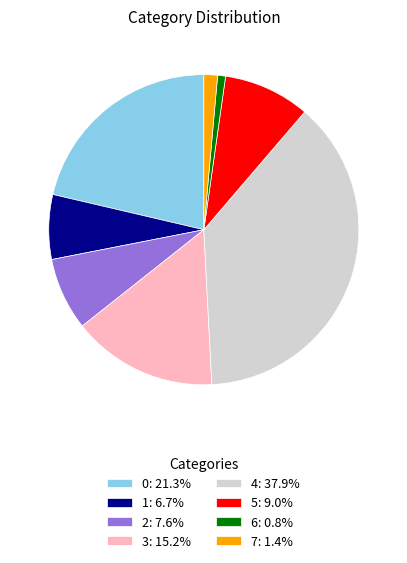

Does 4: 37.9% represent more than half of the total?

No